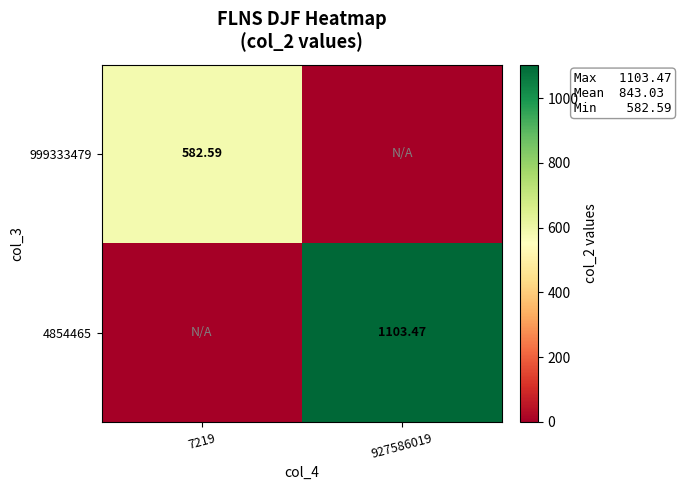

Is the value of 999333479 at 7219 greater than the value of 4854465 at 927586019?

No